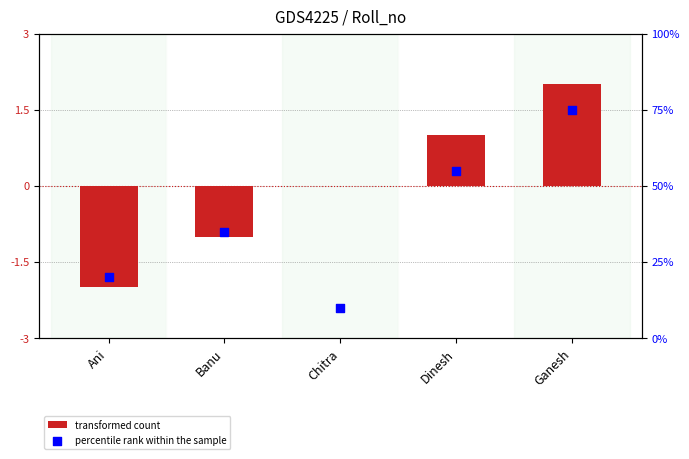

What is the total value across all series at Chitra?

10